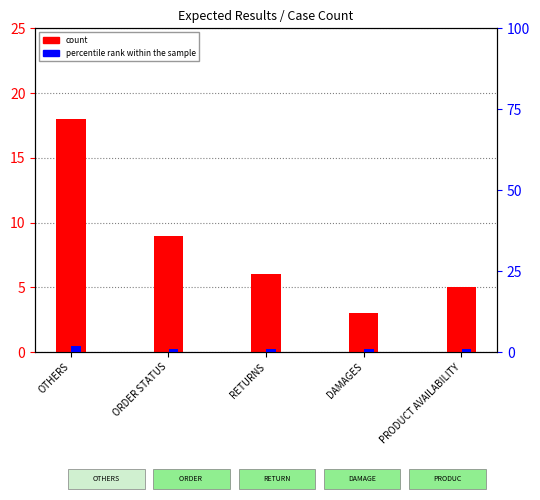

How many bars are there in each group?

2